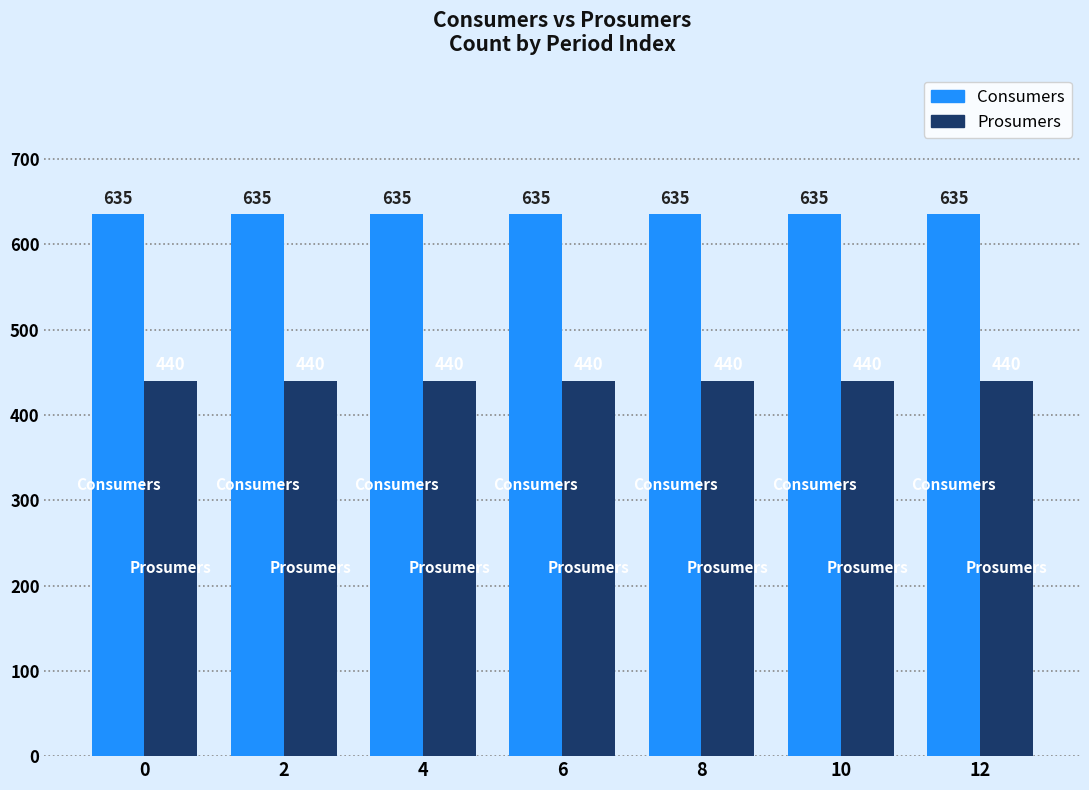

What is the spread (max minus min) of values at 6?

195